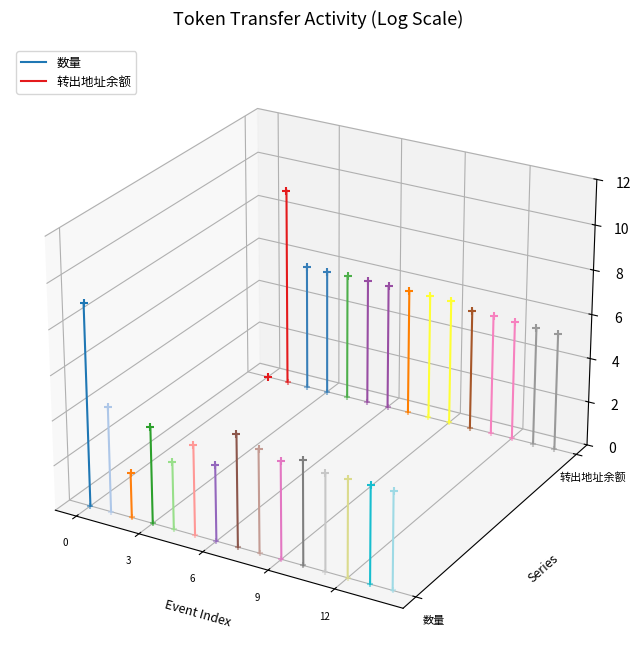

Which series has the largest total across all categories?

转出地址余额